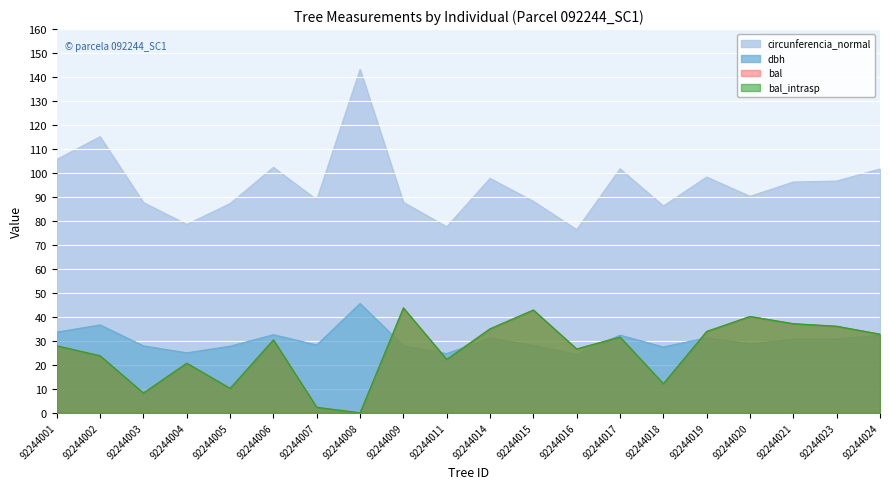

What are all the series names shown in the legend?

dbh, bal, bal_intrasp, circunferencia_normal